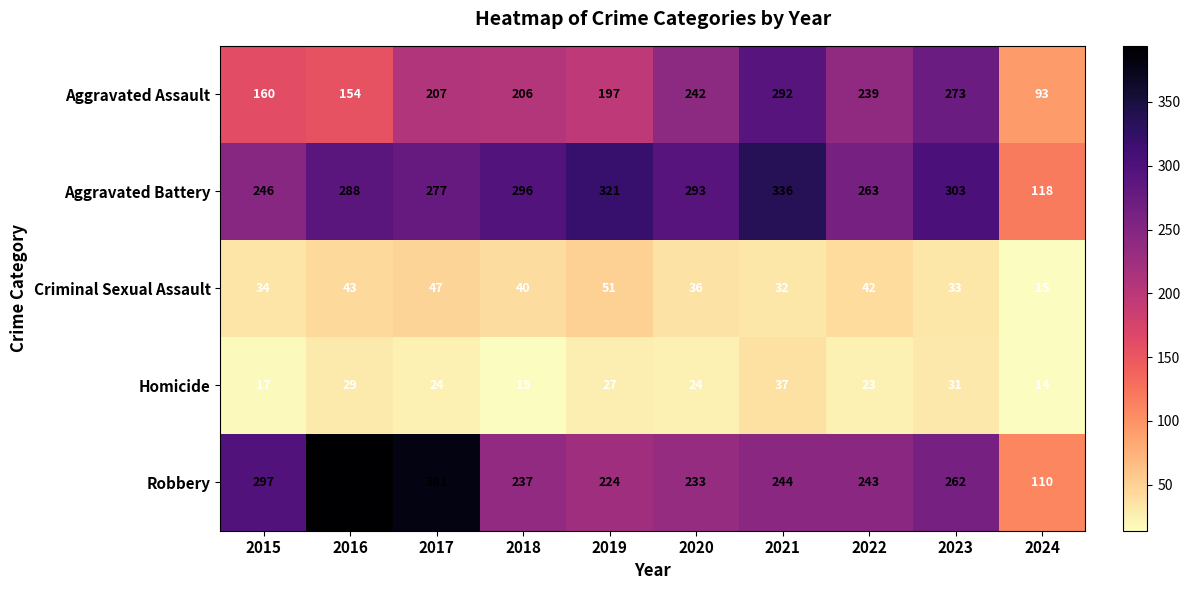

The Homicide series shows 29 at 2016. True or false?

True